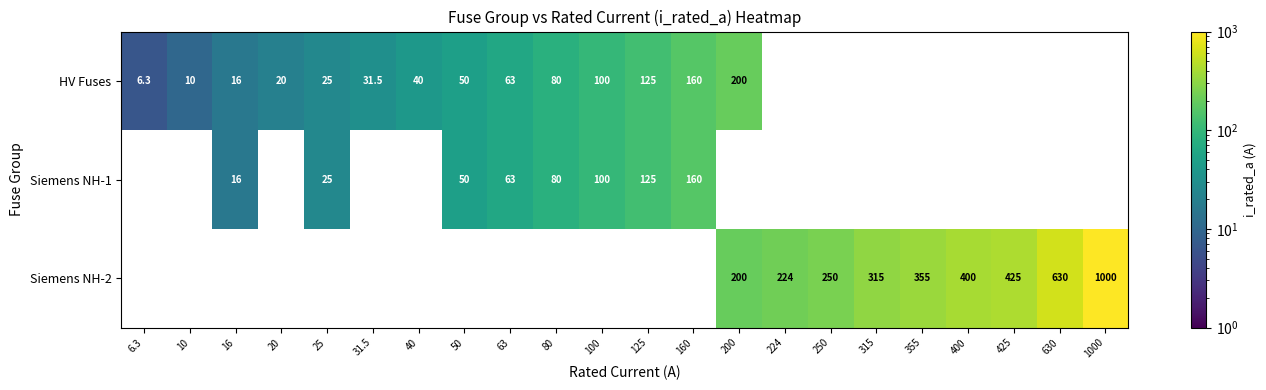

At how many categories does at least one series exceed 152?

10